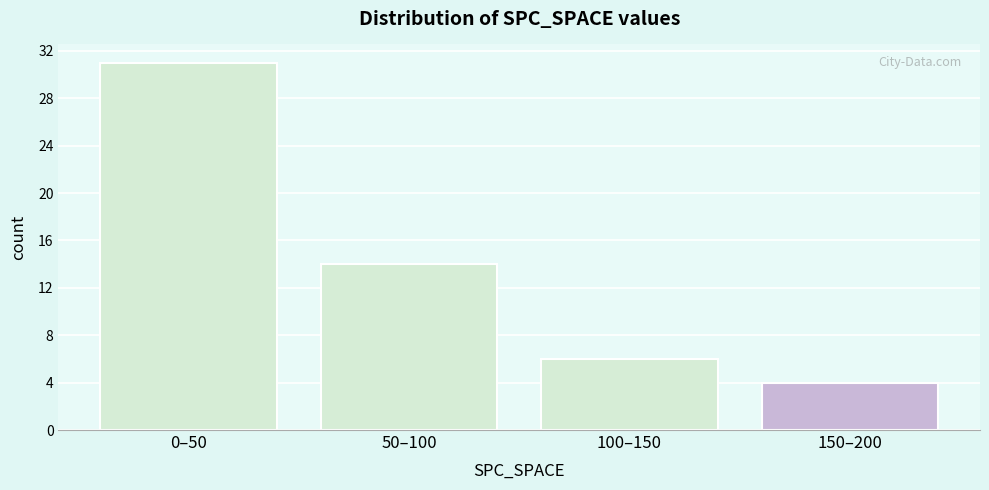

Reading left to right, extract all data points from this chart.

31	14	6	4